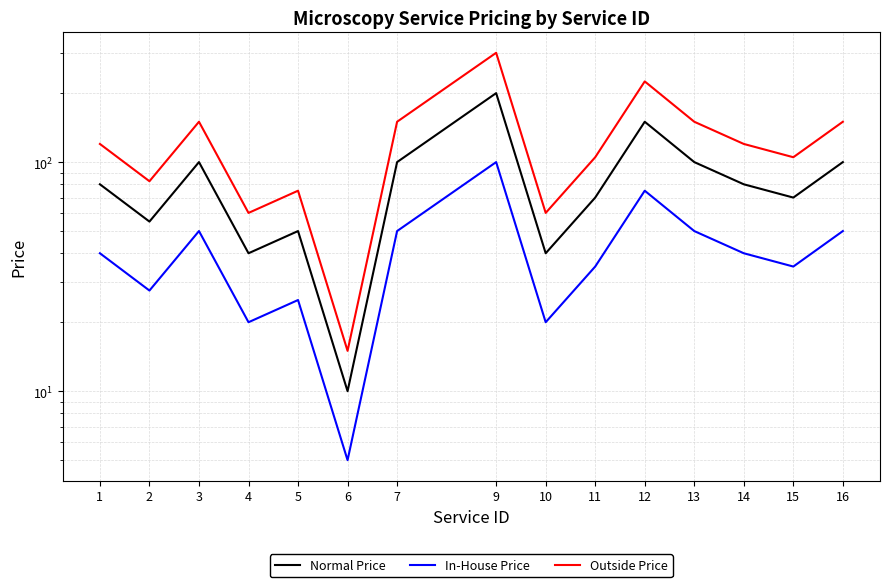

Count the number of data series in this chart.

3